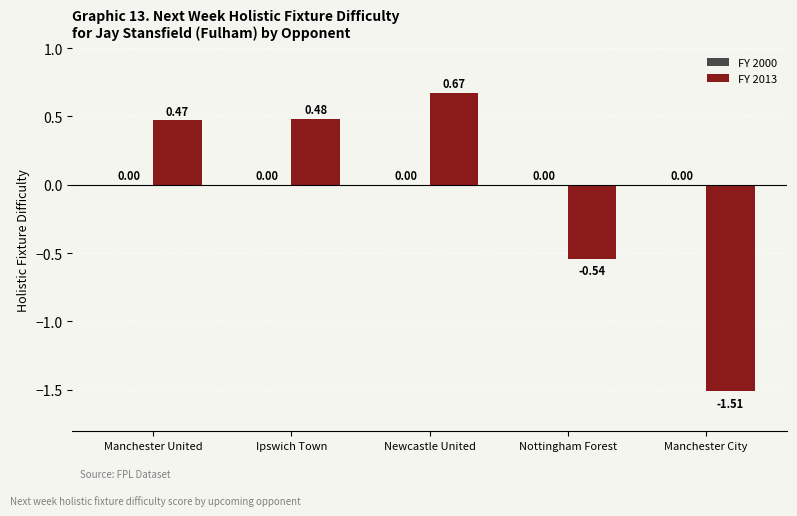

What is the label of the 4th bar from the right?

Ipswich Town